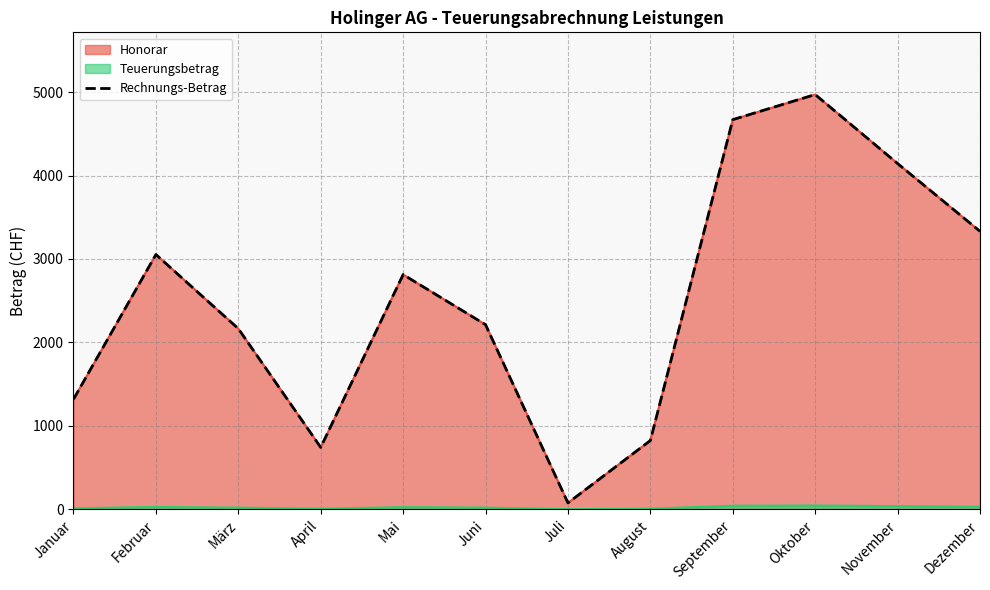

Reading left to right, extract all data points from this chart.

Januar=1319.0	Februar=3053.5	März=2165.0	April=742.0	Mai=2813.0	Juni=2212.5	Juli=76.5	August=824.0	September=4670.0	Oktober=4971.0	November=4144.0	Dezember=3331.8